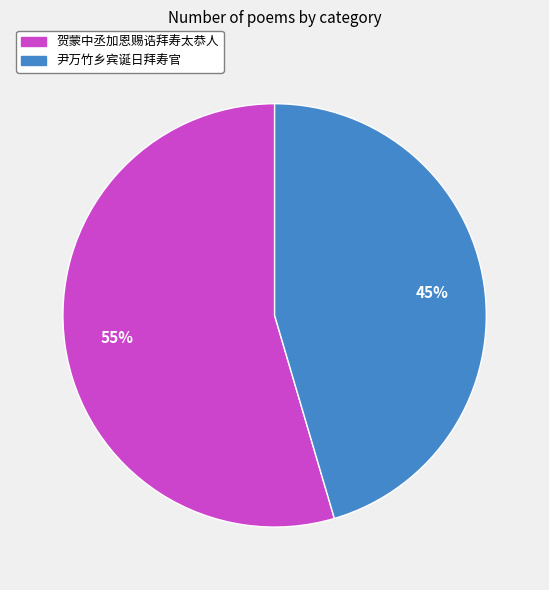

Is the sum of 尹万竹乡宾诞日拜寿官 and 贺蒙中丞加恩赐诰拜寿太恭人 greater than half?

Yes